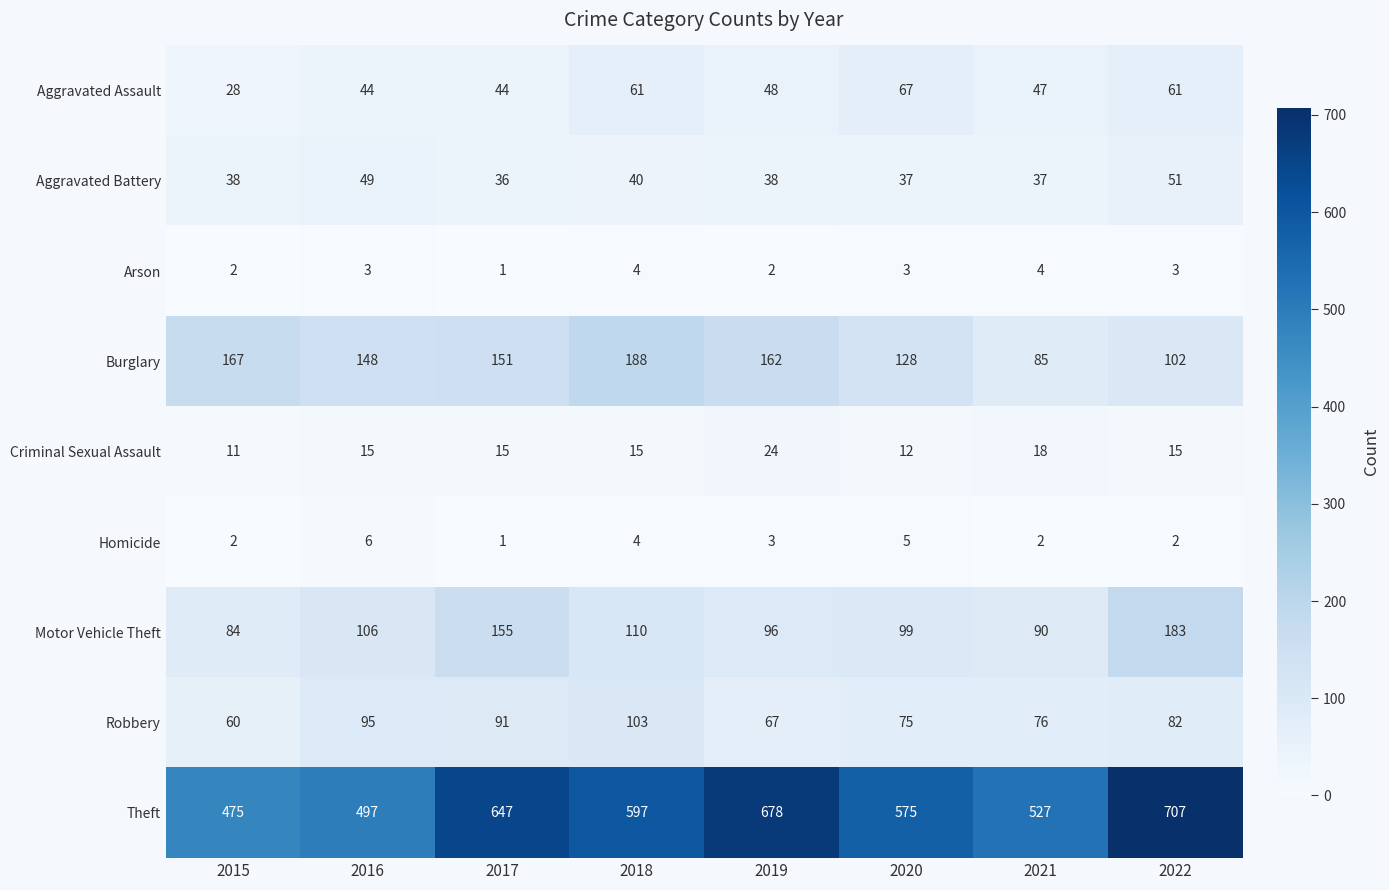

Read the Robbery value at 2021, to the nearest 5.

75